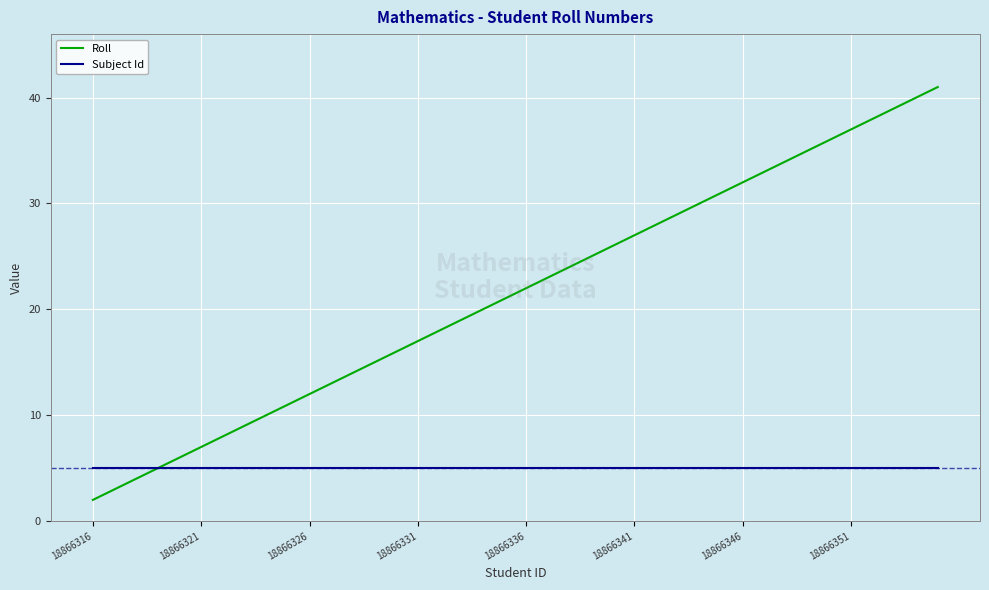

Which series has the widest spread of values?

Roll